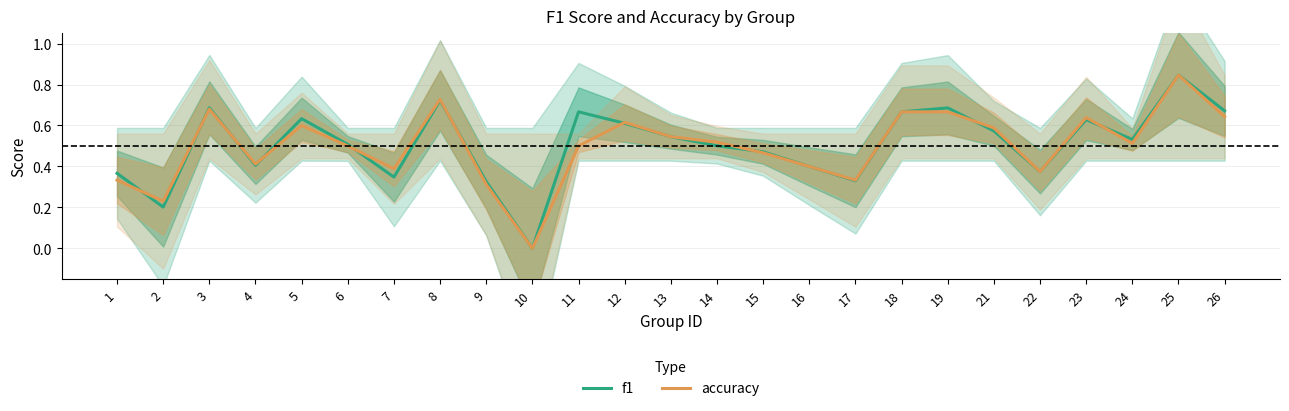

What is the difference between the maximum and minimum values in the f1 series?

0.8